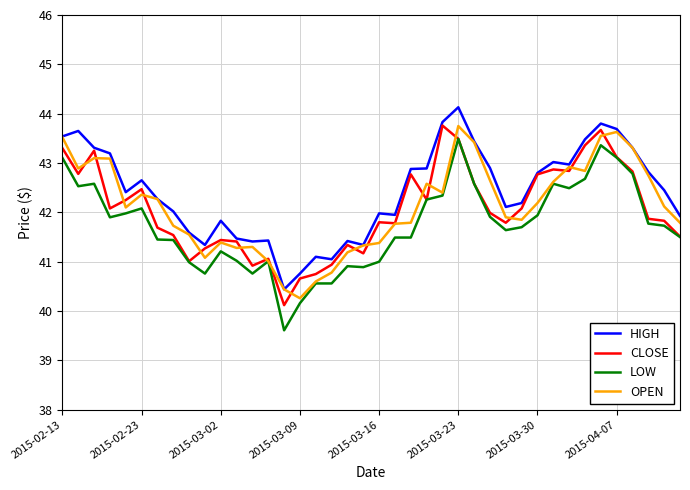

What is the minimum value for LOW?

39.6